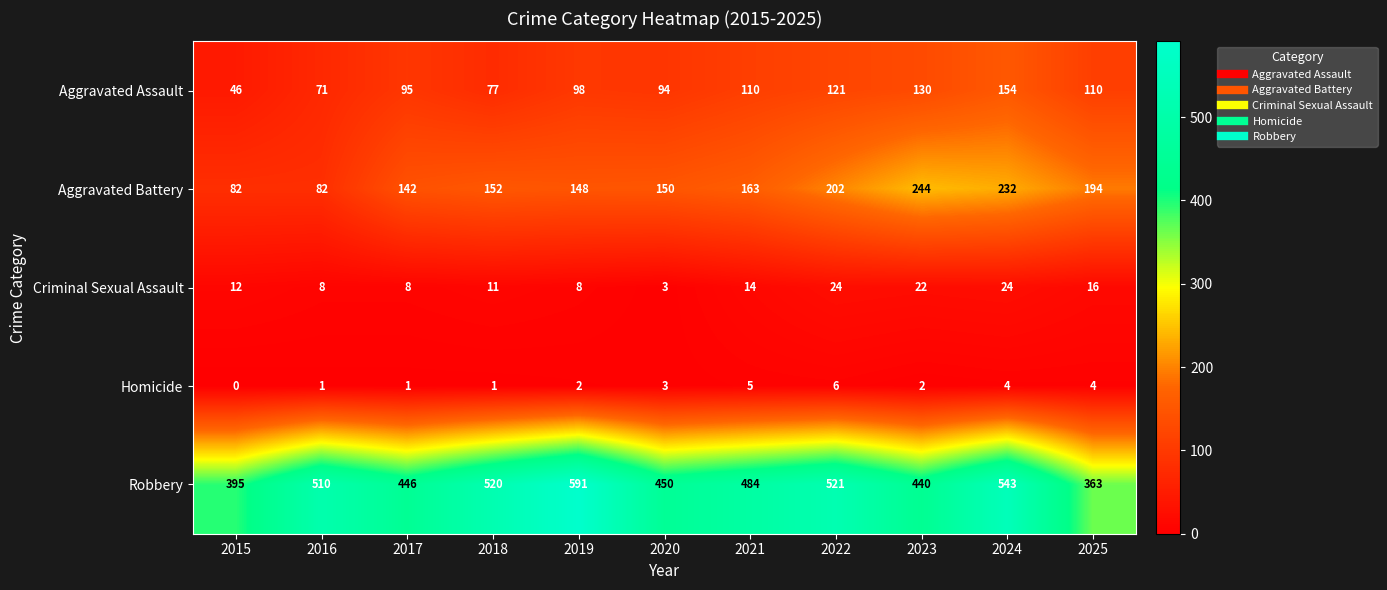

At how many categories does at least one series exceed 539?

2